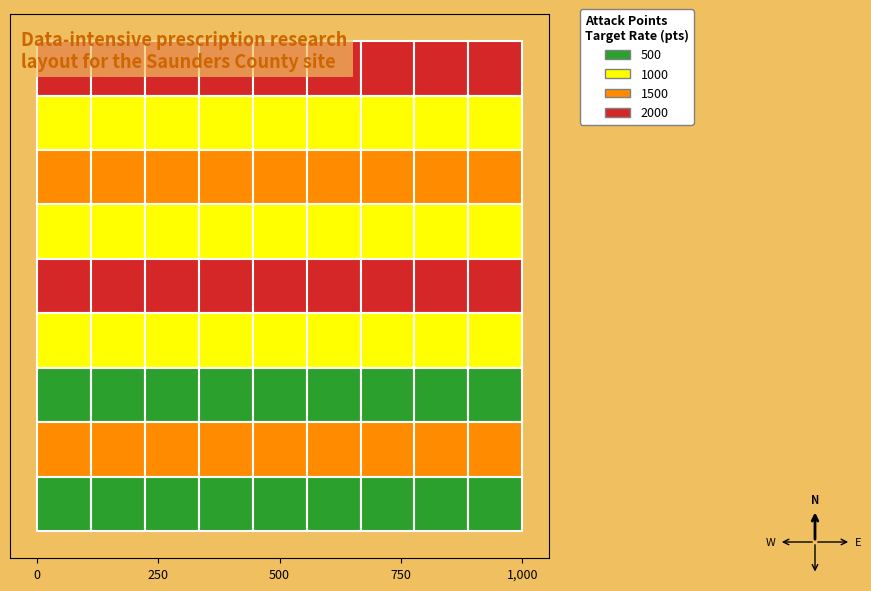

Reading left to right, transcribe all the data shown in this chart.

Row1: 0=1720	1=1720	2=1720	3=1720	4=1720	5=1720	6=1720	7=1720	8=1720
Row2: 0=995	1=995	2=995	3=995	4=995	5=995	6=995	7=995	8=995
Row3: 0=1341	1=1341	2=1341	3=1341	4=1341	5=1341	6=1341	7=1341	8=1341
Row4: 0=572	1=572	2=572	3=572	4=572	5=572	6=572	7=572	8=572
Row5: 0=2453	1=2453	2=2453	3=2453	4=2453	5=2453	6=2453	7=2453	8=2453
Row6: 0=684	1=684	2=684	3=684	4=684	5=684	6=684	7=684	8=684
Row7: 0=470	1=470	2=470	3=470	4=470	5=470	6=470	7=470	8=470
Row8: 0=1303	1=1303	2=1303	3=1303	4=1303	5=1303	6=1303	7=1303	8=1303
Row9: 0=461	1=461	2=461	3=461	4=461	5=461	6=461	7=461	8=461